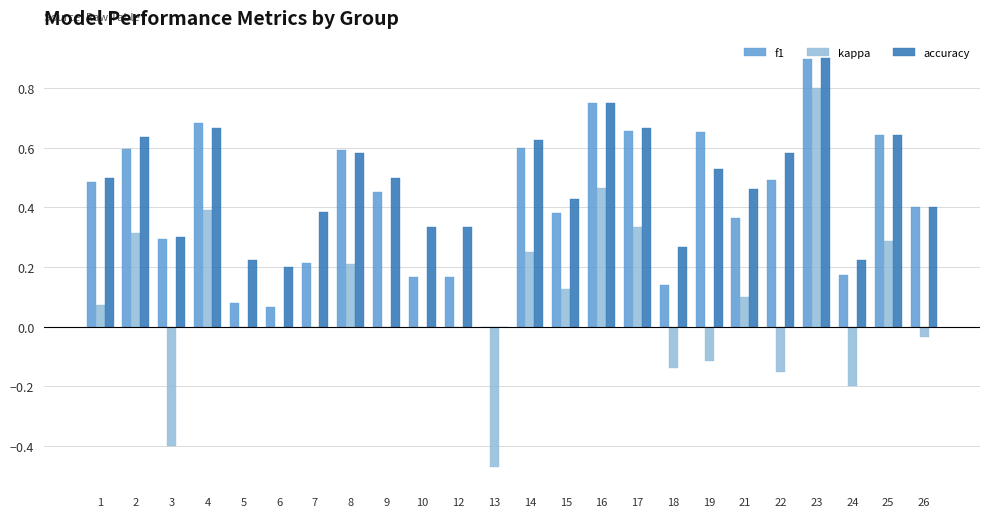

What is the total value across all series at 22?

0.9